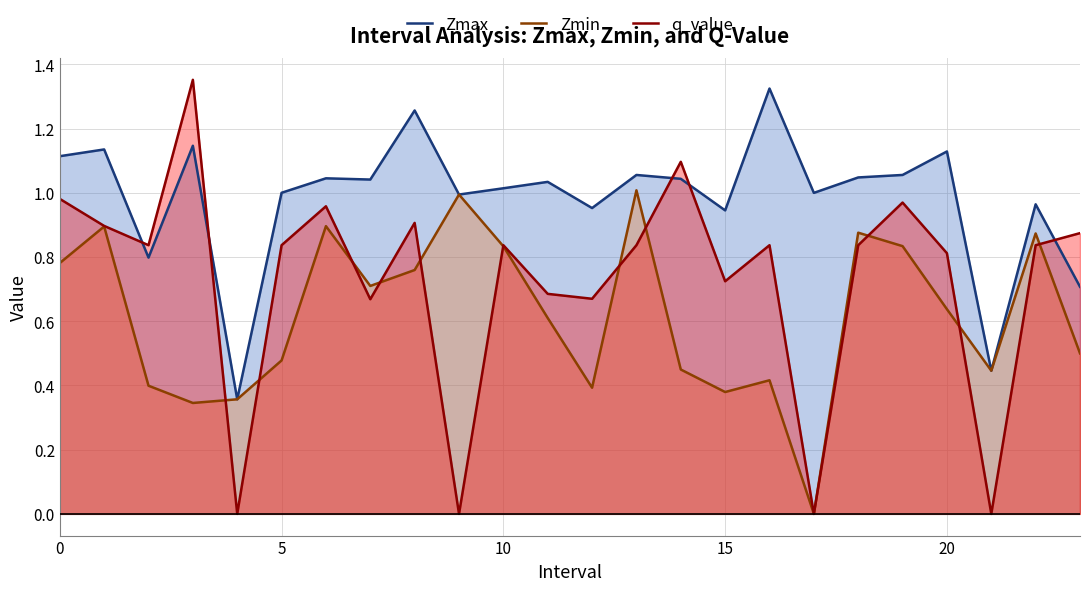

True or false: q_value has a value of 0.7 at 11.

True